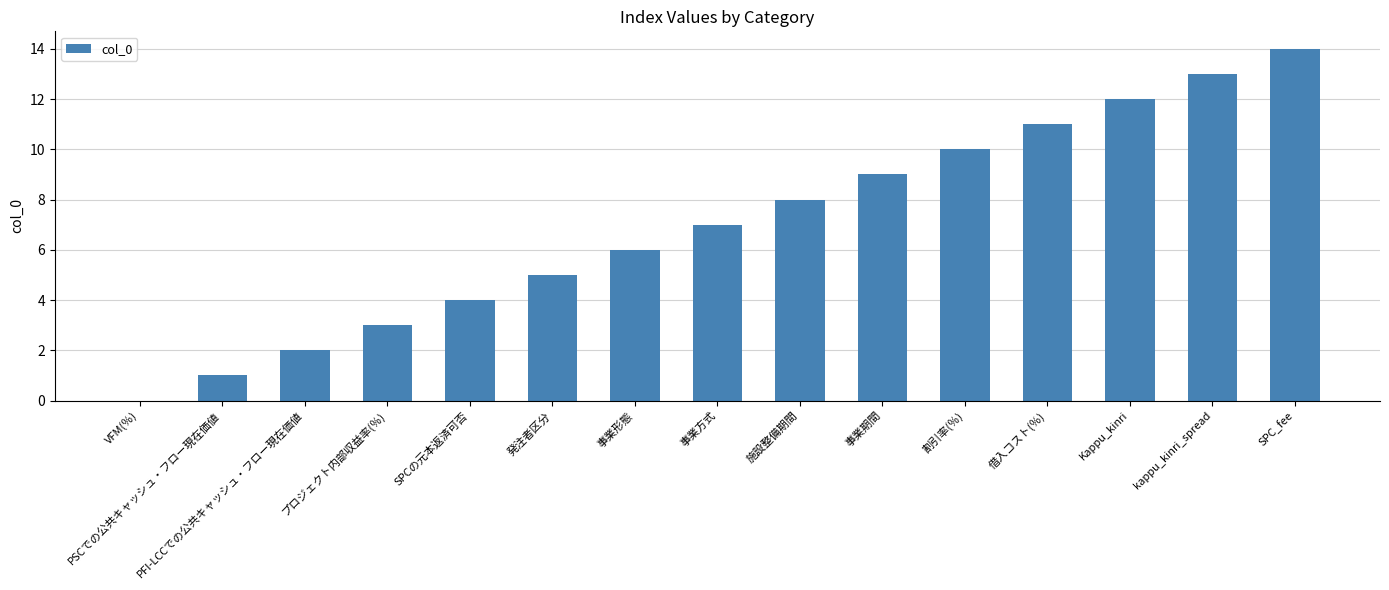

What is the change in value from SPCの元本返済可否 to 施設整備期間?

+4